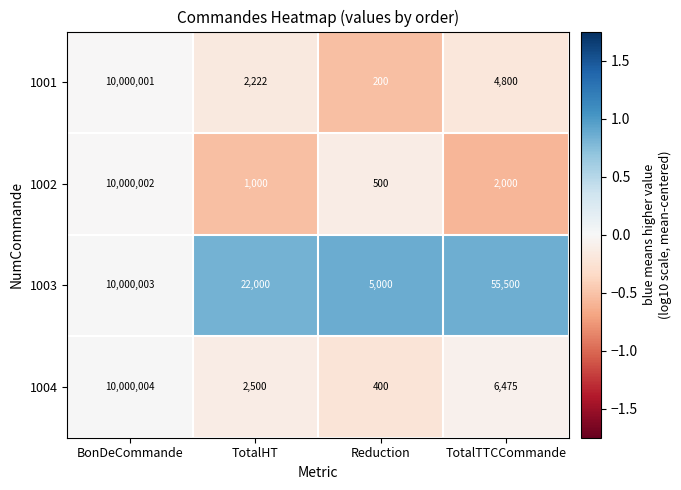

At TotalHT, list the series in order from largest to smallest.

1003, 1004, 1001, 1002